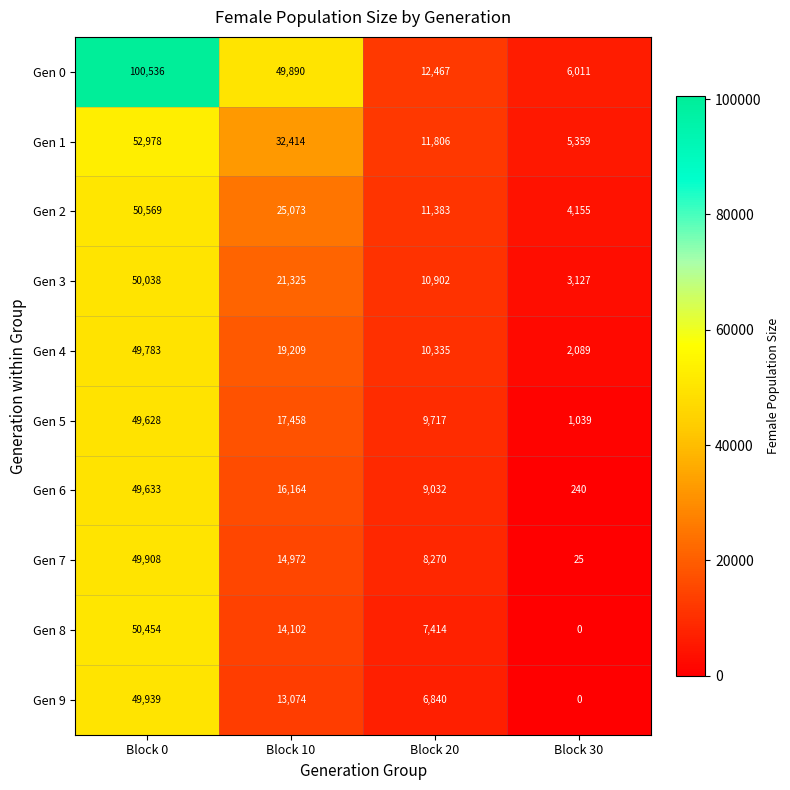

Rank the series by their maximum value, from lowest to highest.

Gen 5, Gen 6, Gen 4, Gen 7, Gen 9, Gen 3, Gen 8, Gen 2, Gen 1, Gen 0